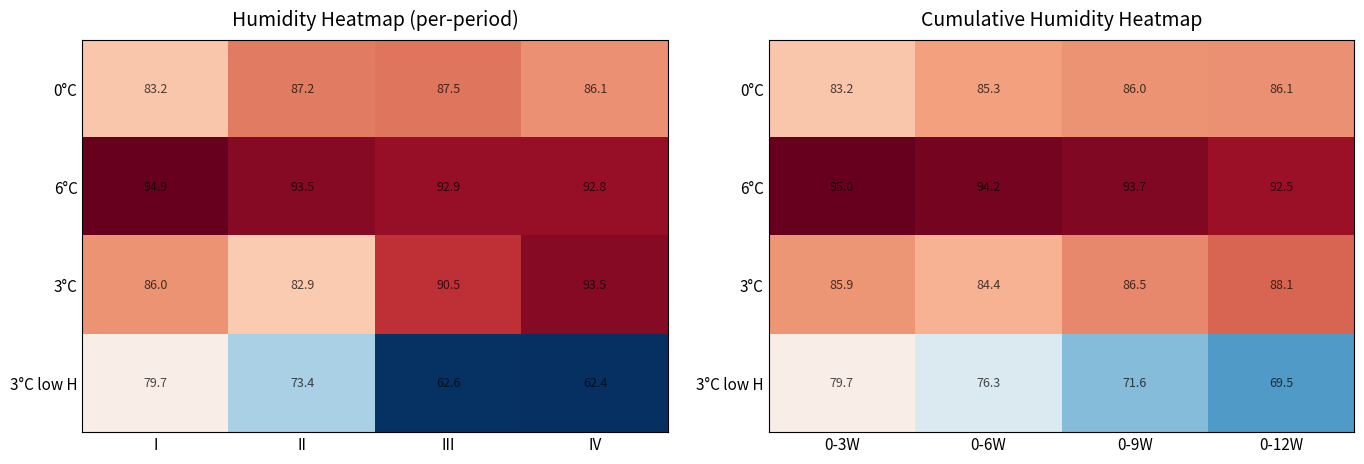

At which label is 3°C low H closest to 74?

0-6W